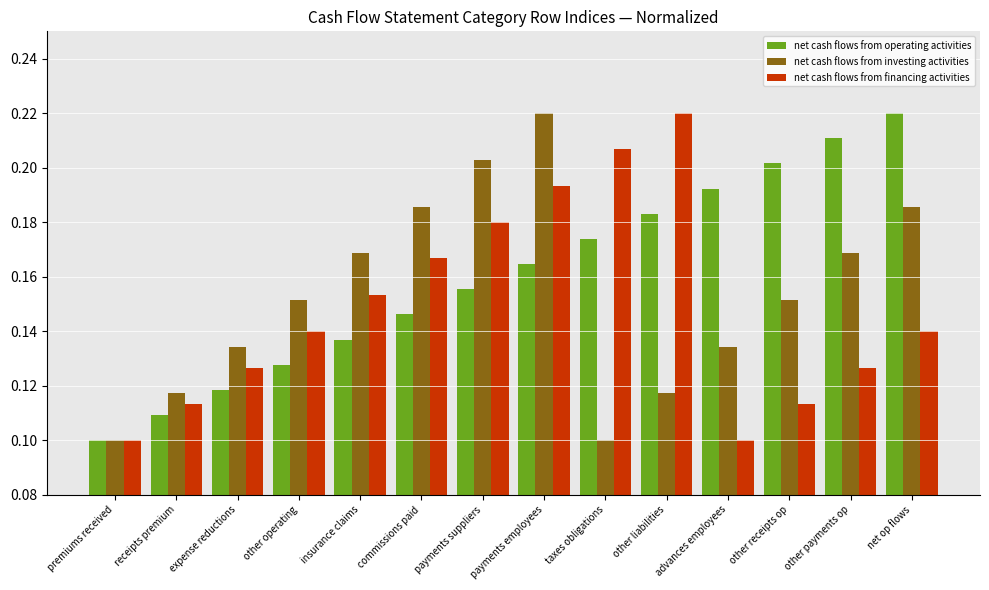

Is the value of net cash flows from operating activities at receipts premium greater than the value of net cash flows from investing activities at taxes obligations?

Yes